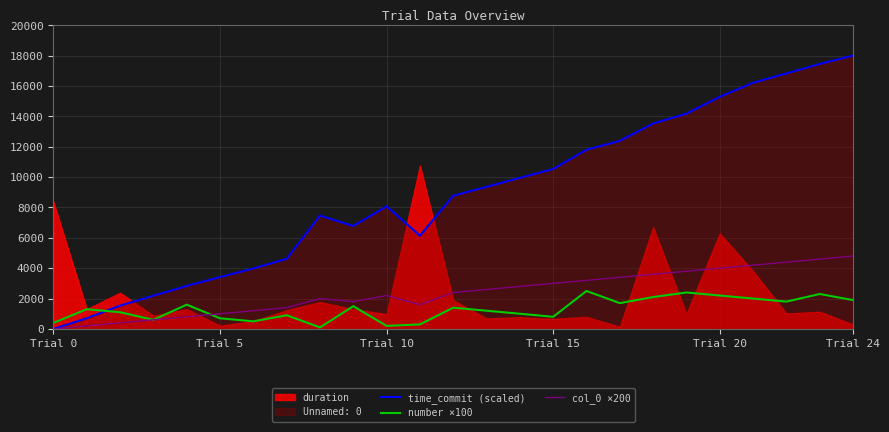

Which series has the largest range (max minus min)?

time_commit (scaled)